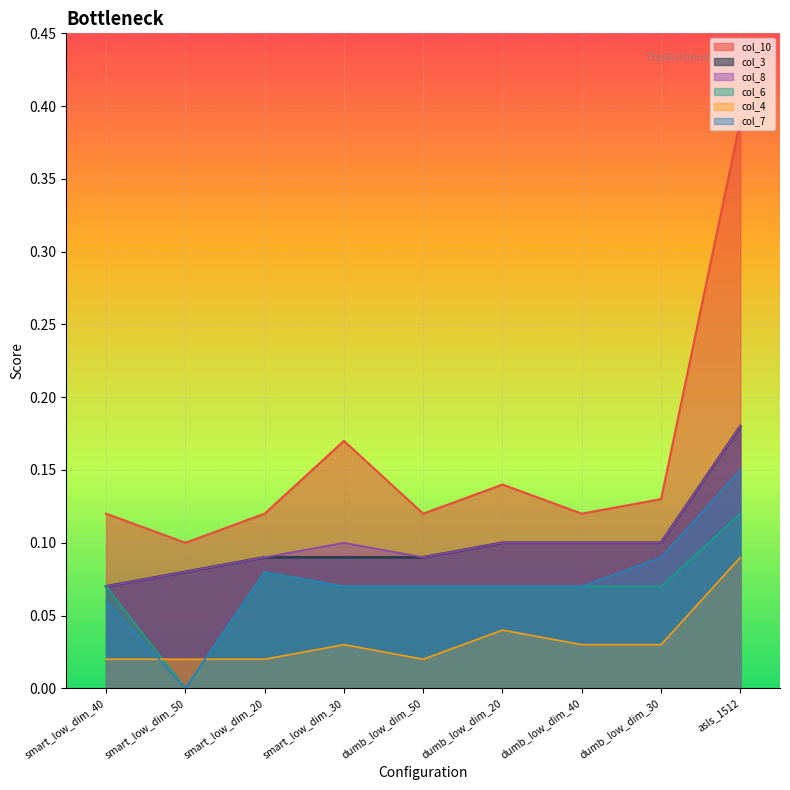

The value of col_10 at smart_low_dim_50 is 0.1. True or false?

True